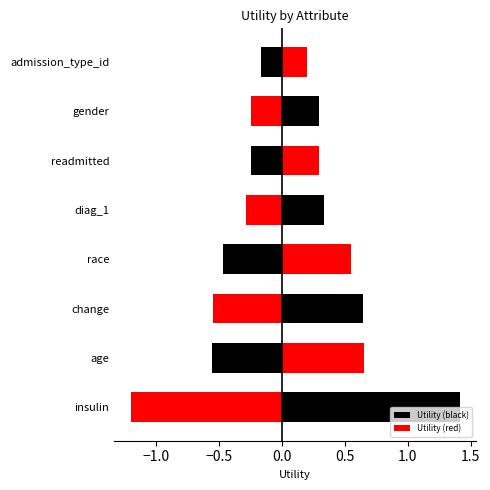

What is the sum of the values at change and gender?

0.9